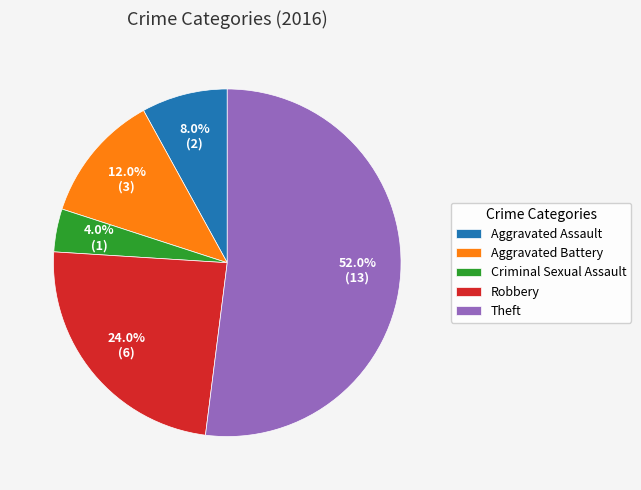

How many slices are in this pie chart?

5